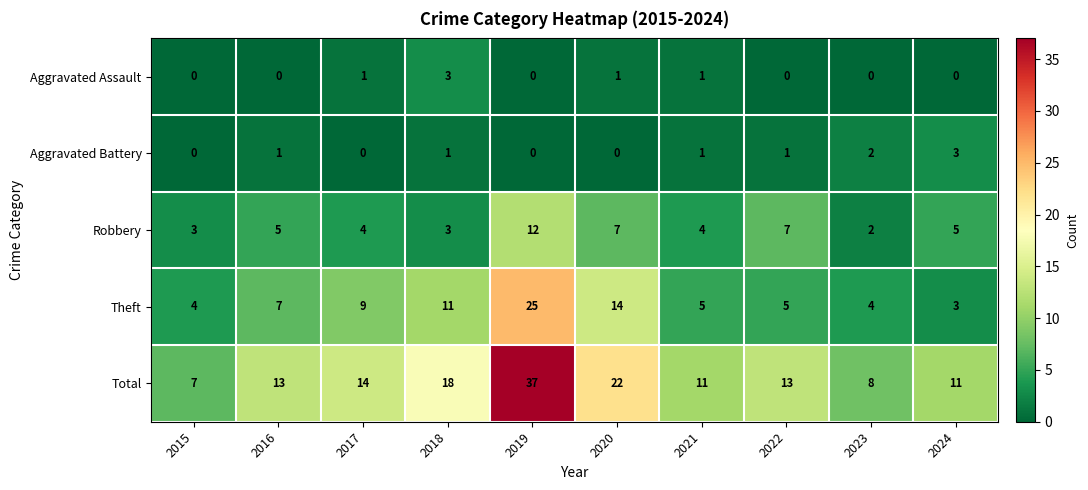

At which category is the sum across all series the highest?

2019